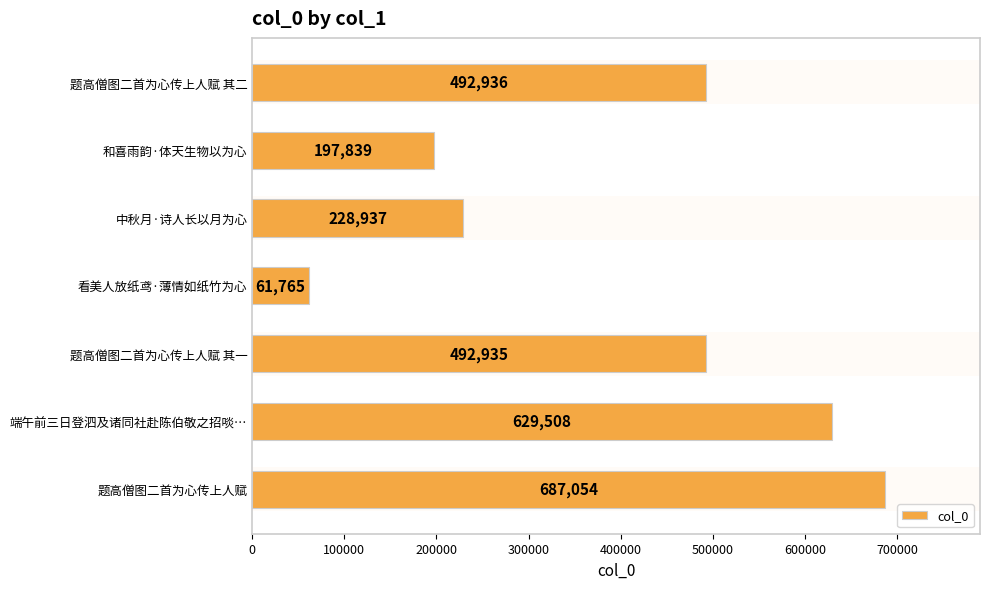

Rank the categories by value from lowest to highest.

看美人放纸鸢·薄情如纸竹为心, 和喜雨韵·体天生物以为心, 中秋月·诗人长以月为心, 题高僧图二首为心传上人赋 其一, 题高僧图二首为心传上人赋 其二, 端午前三日登泗及诸同社赴陈伯敬之招啖…, 题高僧图二首为心传上人赋